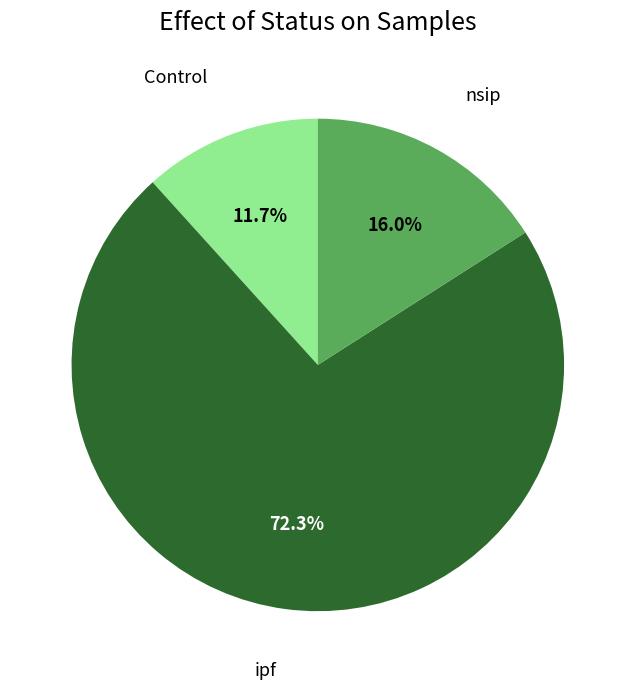

Is there any slice that represents more than half of the pie?

Yes